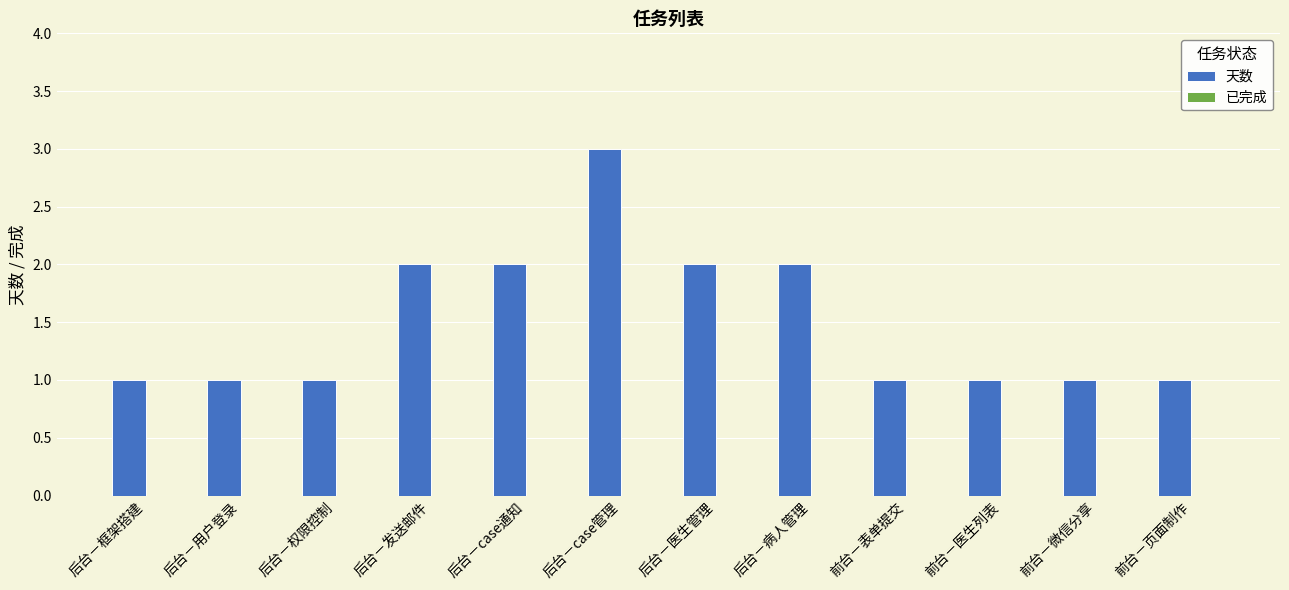

What is the sum of the values at 后台－用户登录 and 后台－医生管理?

3